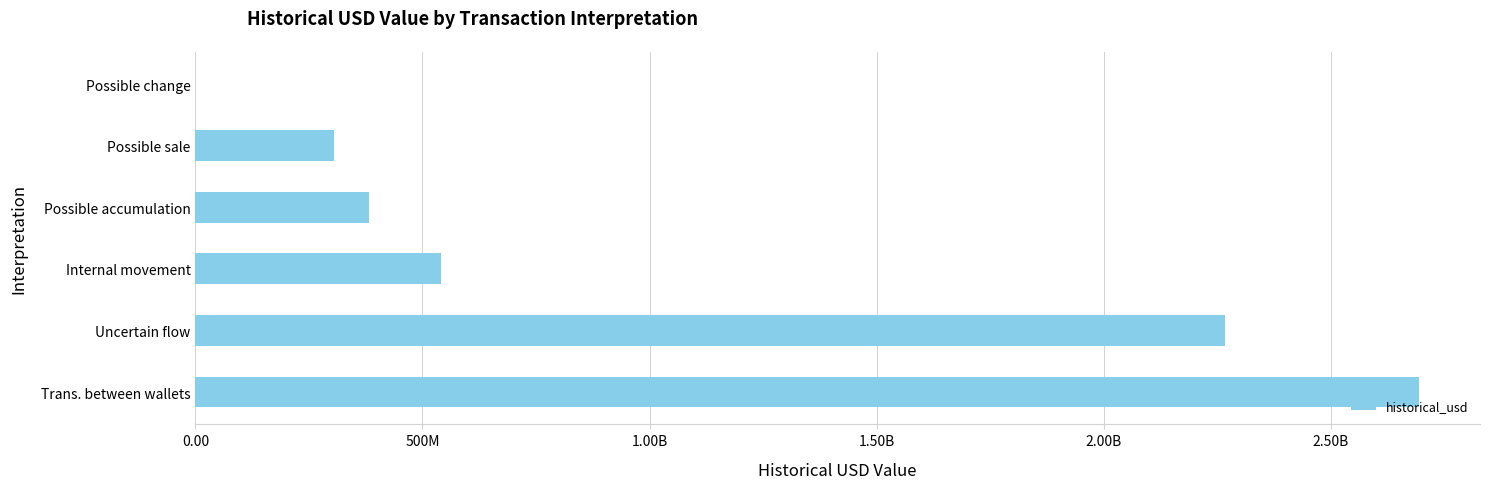

Are the bars horizontal?

Yes